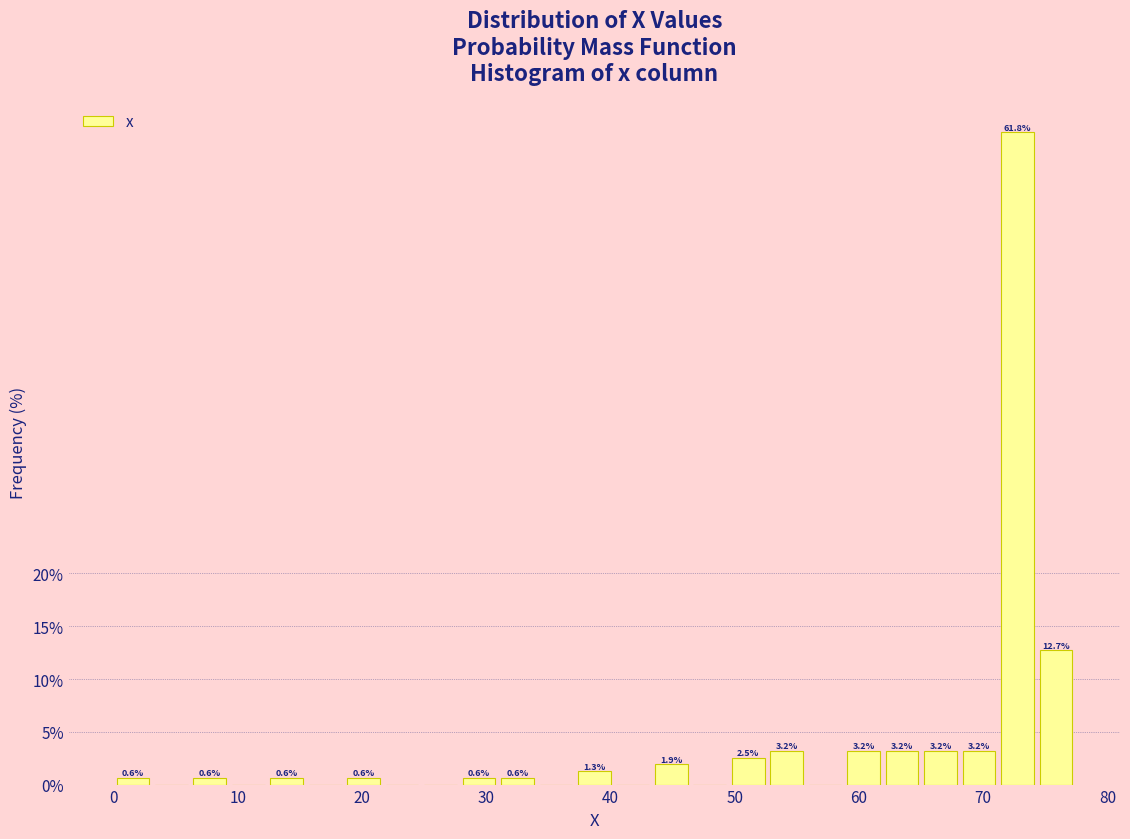

Read against the x-axis, roughly where is the centre of the tallest bar?

73